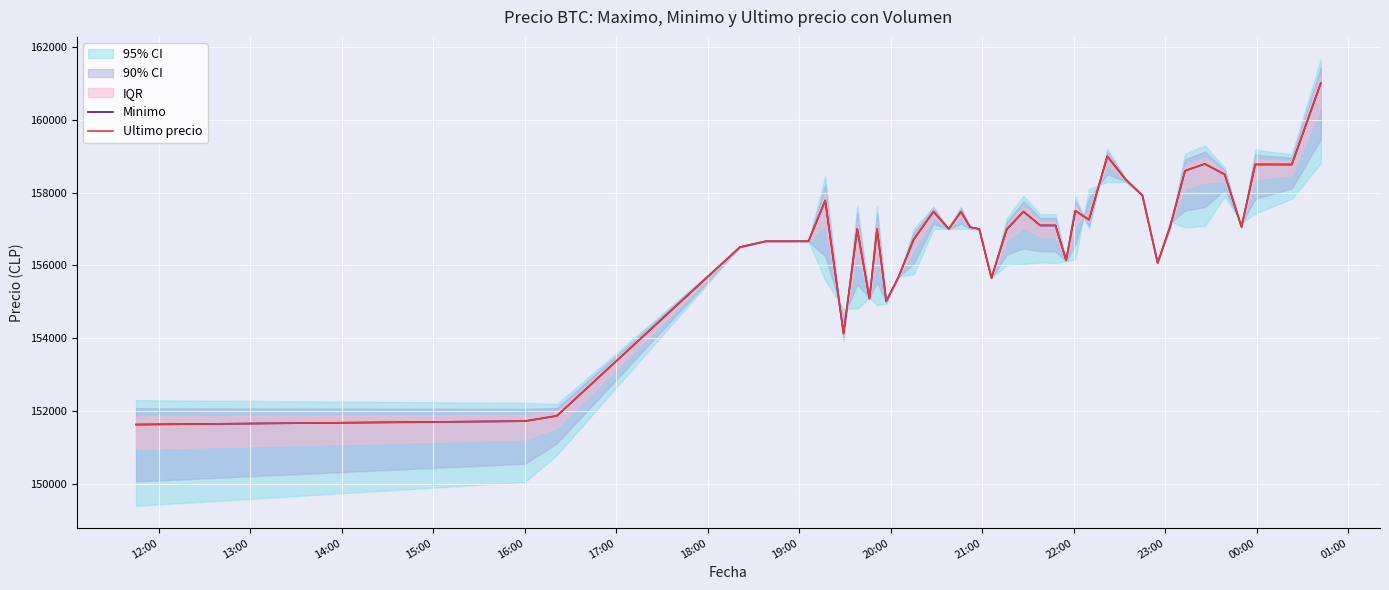

Is it true that Minimo equals 70349 at 17?

False